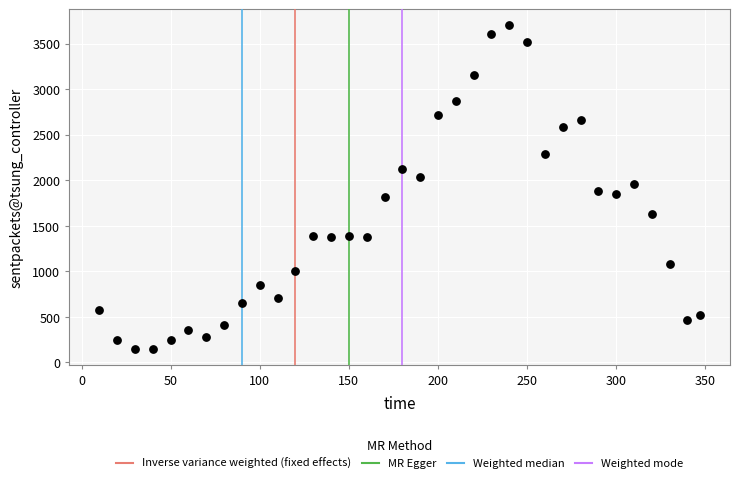

What is the range of Y values (max minus min)?

3553